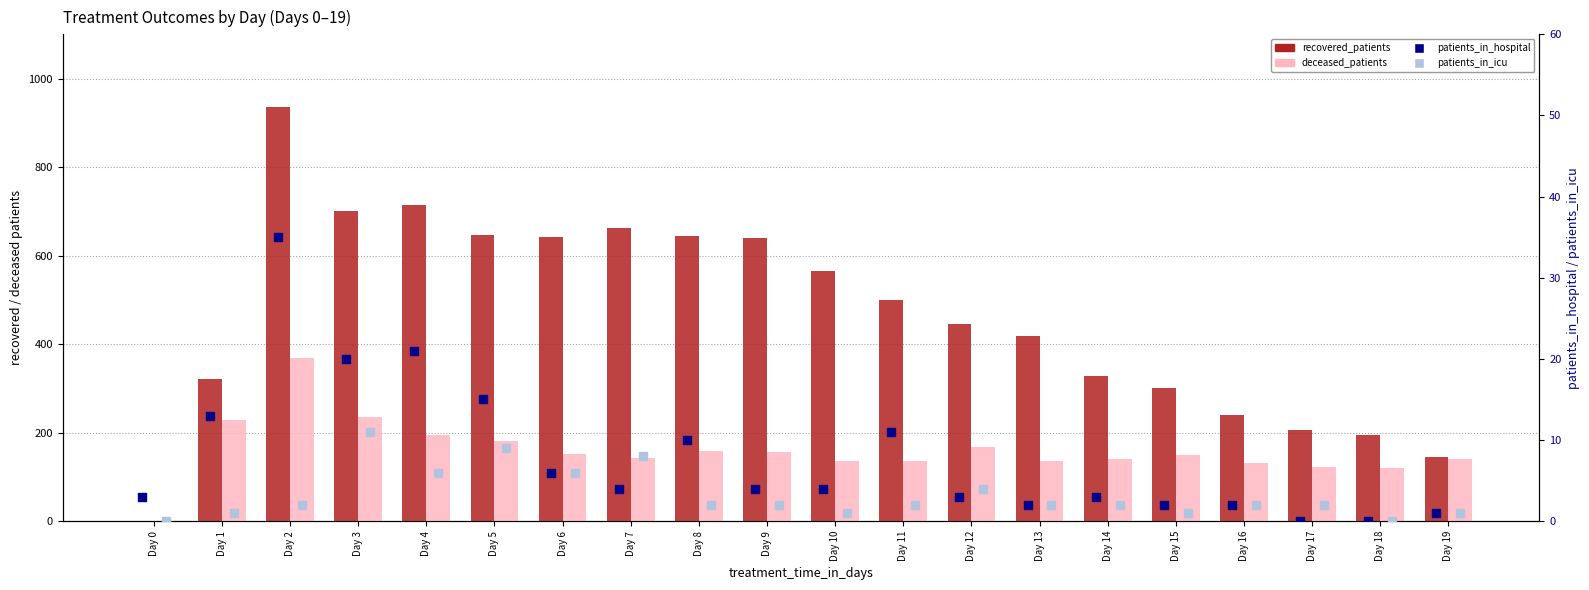

Is the value of patients_in_hospital at Day 16 greater than the value of recovered_patients at Day 6?

No